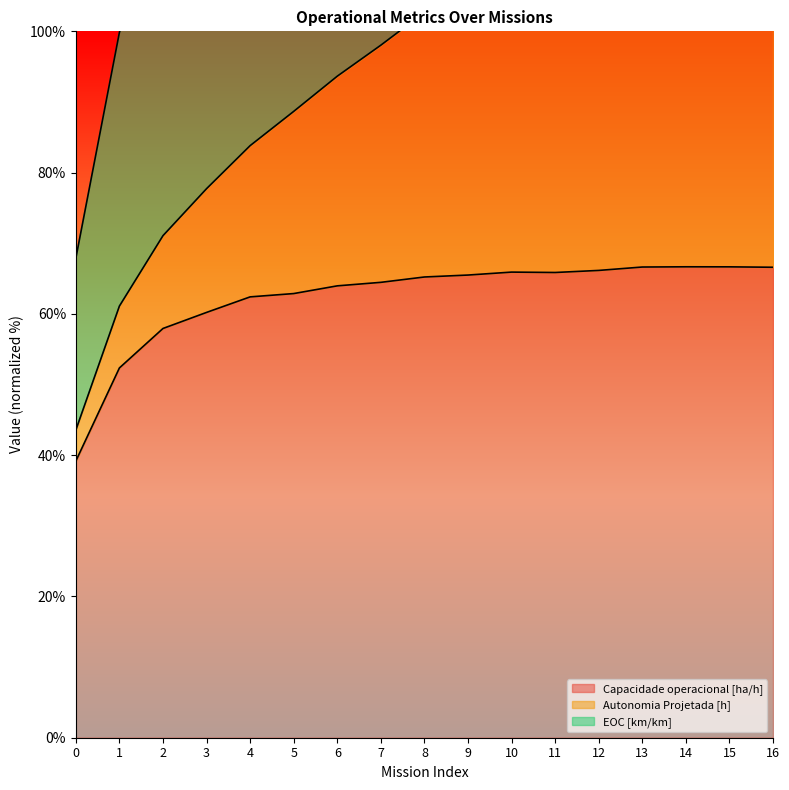

What is the value of the Capacidade operacional [ha/h] point at the 10th from the left?

65.5